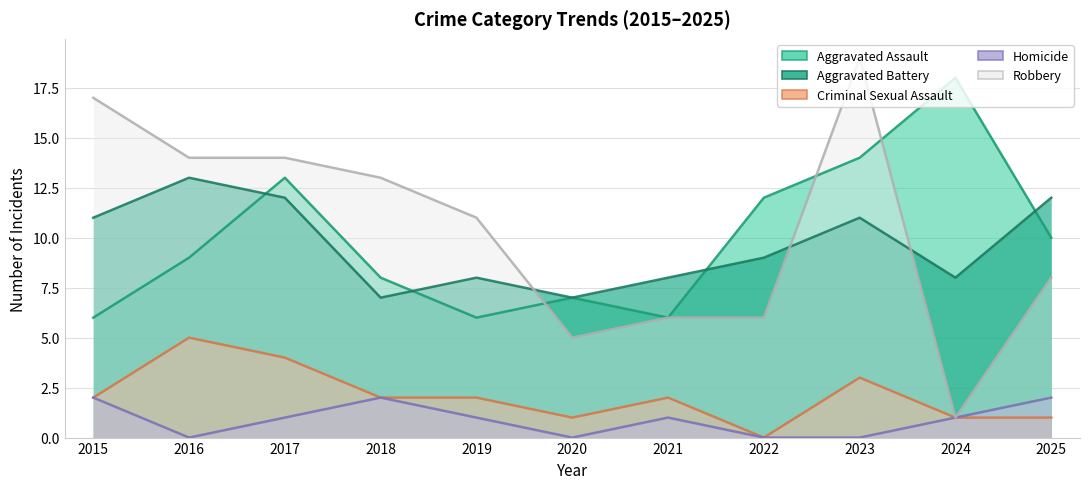

Reading left to right, transcribe all the data shown in this chart.

Aggravated Assault: 2015=6	2016=9	2017=13	2018=8	2019=6	2020=7	2021=6	2022=12	2023=14	2024=18	2025=10
Aggravated Battery: 2015=11	2016=13	2017=12	2018=7	2019=8	2020=7	2021=8	2022=9	2023=11	2024=8	2025=12
Criminal Sexual Assault: 2015=2	2016=5	2017=4	2018=2	2019=2	2020=1	2021=2	2022=0	2023=3	2024=1	2025=1
Homicide: 2015=2	2016=0	2017=1	2018=2	2019=1	2020=0	2021=1	2022=0	2023=0	2024=1	2025=2
Robbery: 2015=17	2016=14	2017=14	2018=13	2019=11	2020=5	2021=6	2022=6	2023=19	2024=1	2025=8